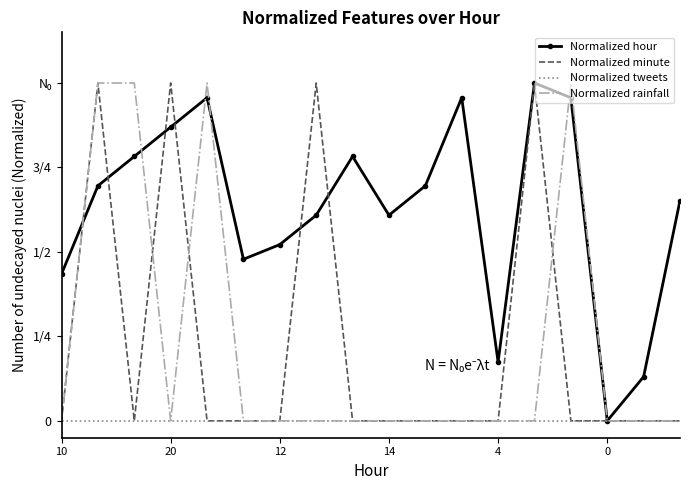

What is the sum of all Normalized rainfall values?

4.0